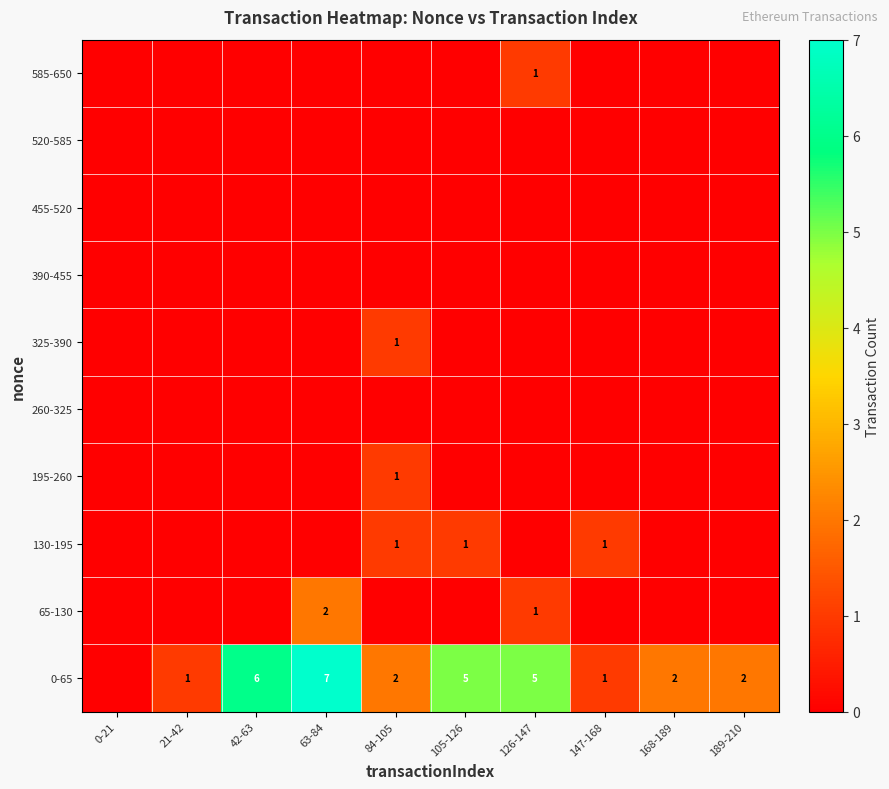

At how many categories does at least one series exceed 0?

9